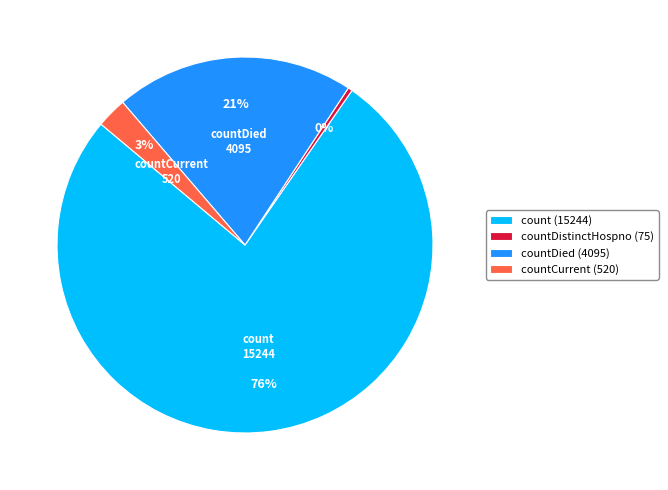

Is there any slice that represents more than half of the pie?

Yes